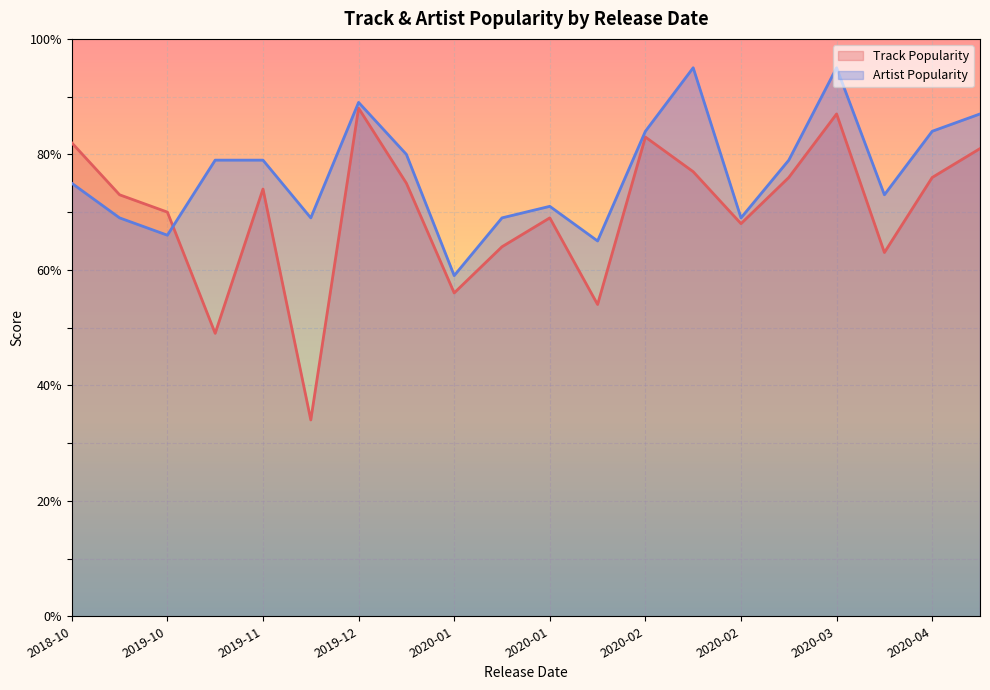

Where is the first local maximum for Track Popularity?

2019-11